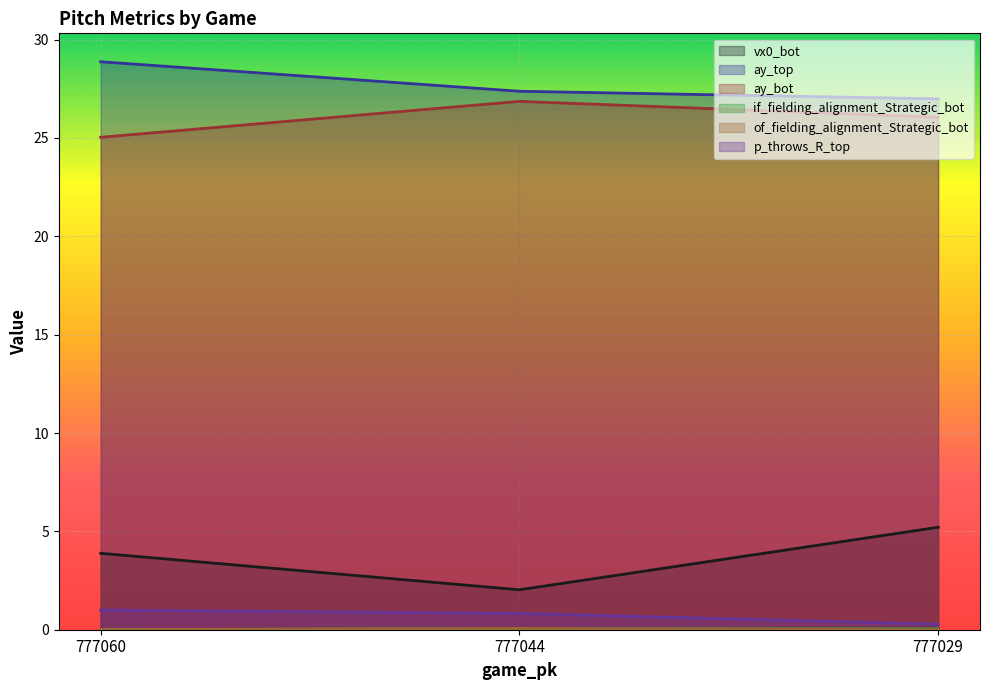

What is the sum of all vx0_bot values?

11.1